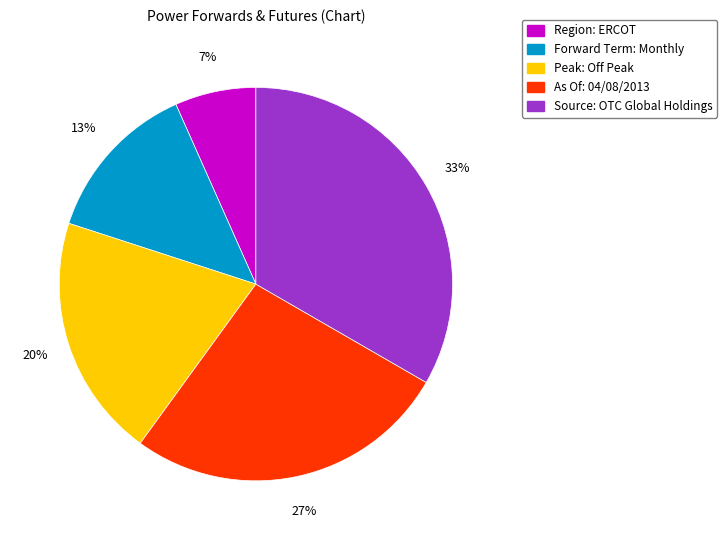

Rank the categories by value from lowest to highest.

Region: ERCOT, Forward Term: Monthly, Peak: Off Peak, As Of: 04/08/2013, Source: OTC Global Holdings